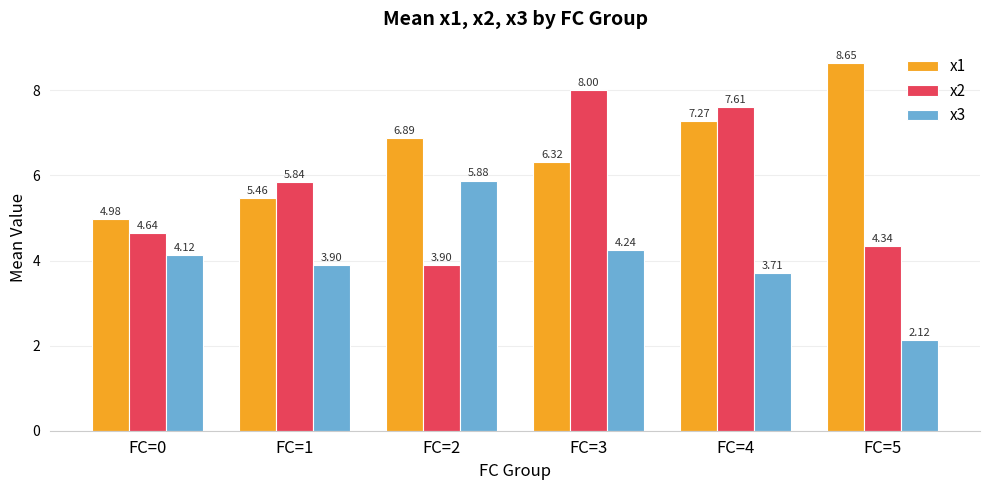

List the labels in order of x2 value, smallest first.

FC=2, FC=5, FC=0, FC=1, FC=4, FC=3